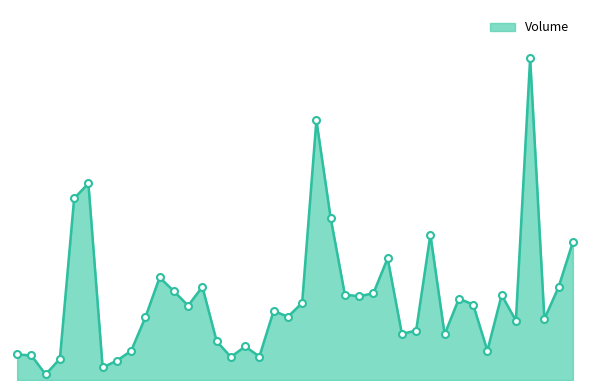

Rank the categories by value from lowest to highest.

2022-08-04, 2022-08-10, 2022-08-11, 2022-08-05, 2022-08-24, 2022-08-26, 2022-08-03, 2022-08-02, 2022-08-12, 2022-09-19, 2022-08-25, 2022-08-23, 2022-09-14, 2022-09-09, 2022-09-12, 2022-09-21, 2022-09-23, 2022-08-15, 2022-08-30, 2022-08-29, 2022-08-19, 2022-09-16, 2022-08-31, 2022-09-15, 2022-09-06, 2022-09-20, 2022-09-05, 2022-09-07, 2022-08-18, 2022-09-26, 2022-08-22, 2022-08-16, 2022-09-08, 2022-09-27, 2022-09-13, 2022-09-02, 2022-08-08, 2022-08-09, 2022-09-01, 2022-09-22